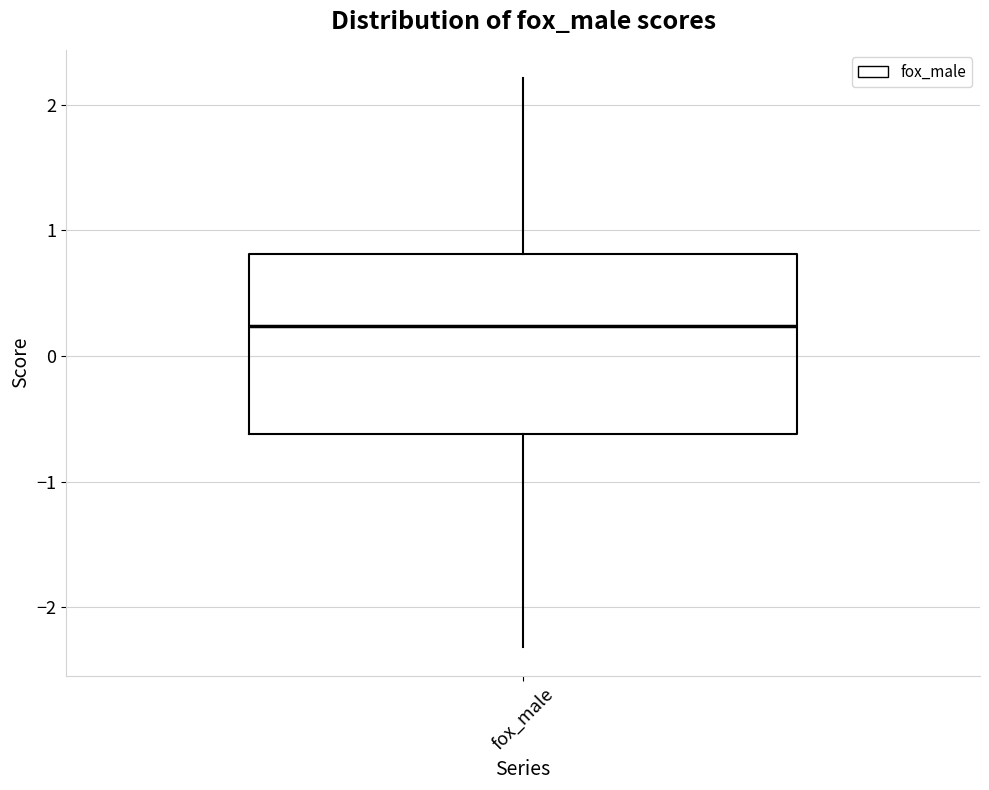

Transcribe this box plot: give where the median line is, the range the box spans, and where the two whiskers end, as read against the y-axis. The values are not printed on the chart, so give them approximately, as read against the axis.

median 0.2, box -0.6 to 0.8, whiskers -2.3 to 2.2